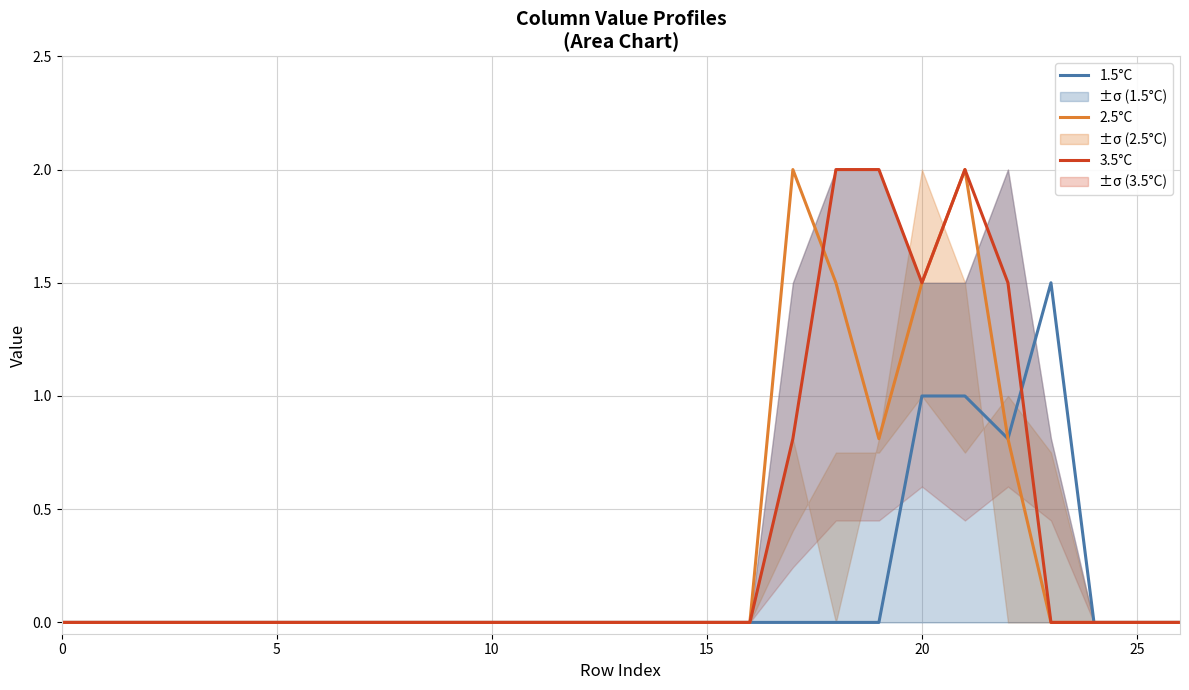

What is the difference between the maximum and second lowest values in the 2.5°C series?

2.0